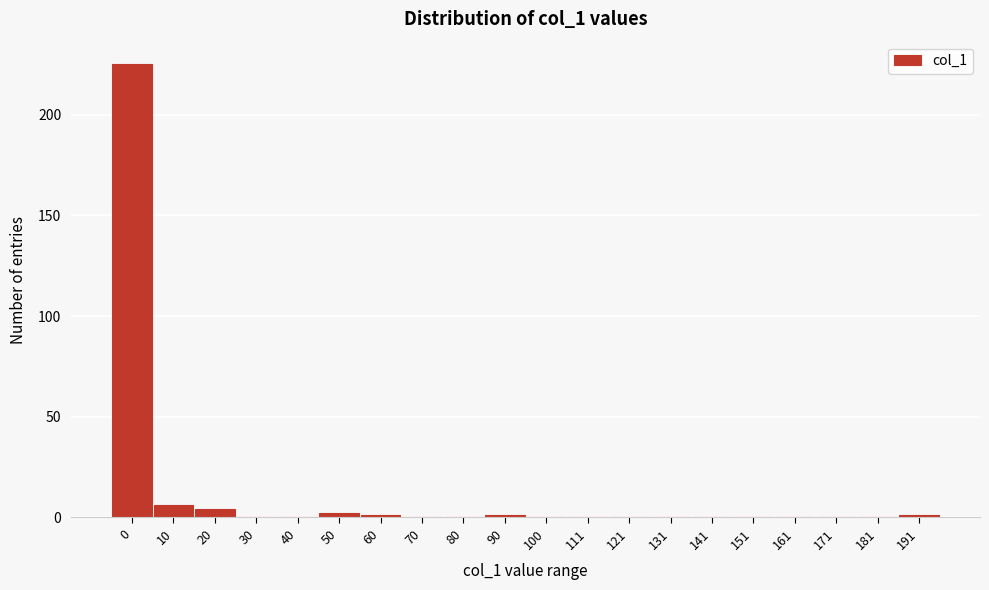

Reading left to right, what are all the values shown in this chart?

0=225	10=6	20=4	30=0	40=0	50=2	60=1	70=0	80=0	90=1	100=0	111=0	121=0	131=0	141=0	151=0	161=0	171=0	181=0	191=1